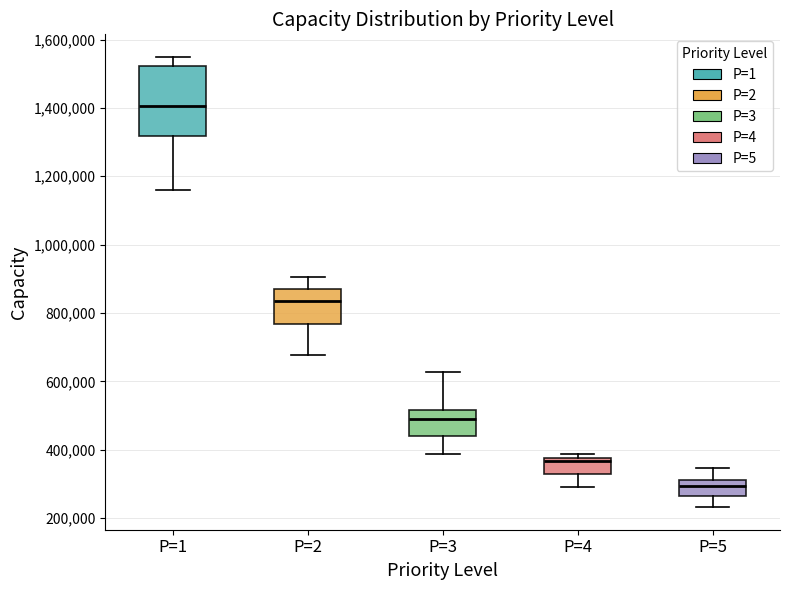

Which box is the tallest, from its lower edge to its upper edge?

P=1